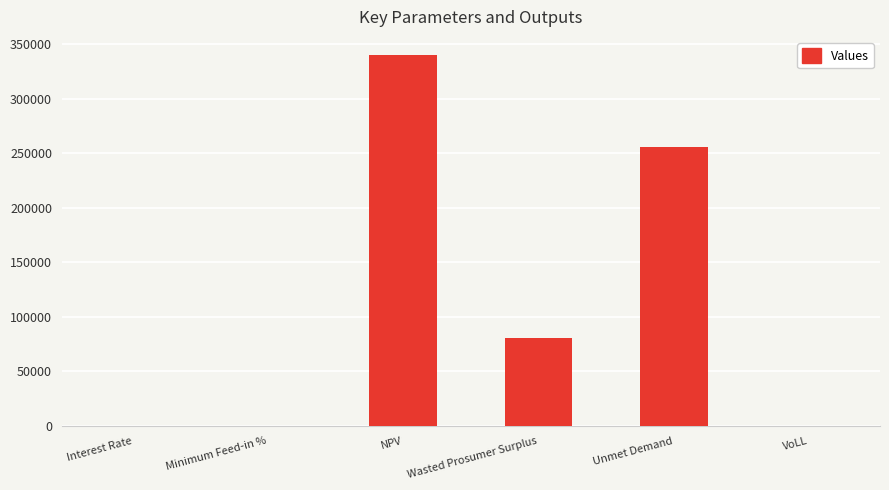

Which category has the highest value across all series?

NPV